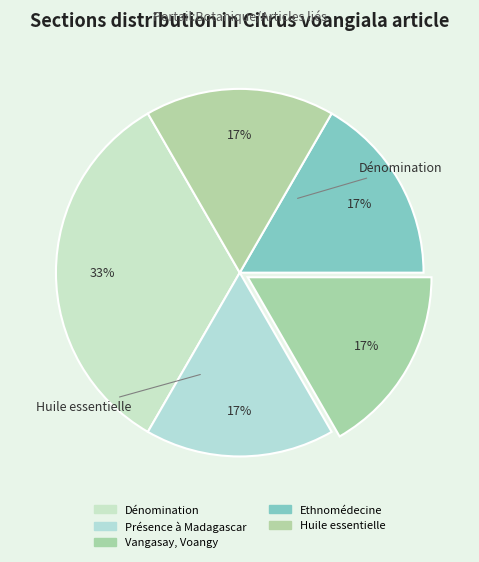

Count the number of slices in the pie.

5